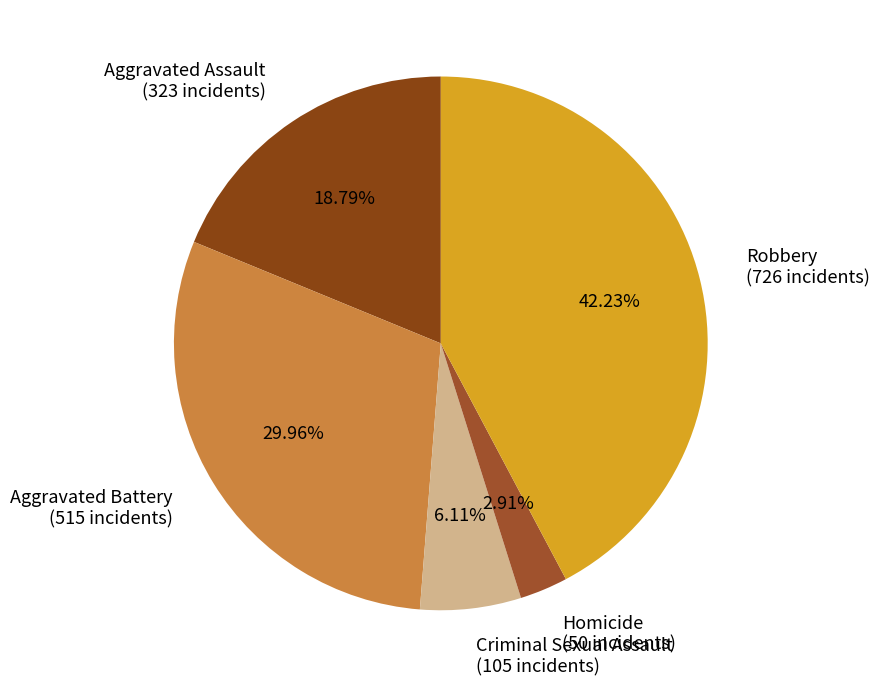

How many slices are in this pie chart?

5